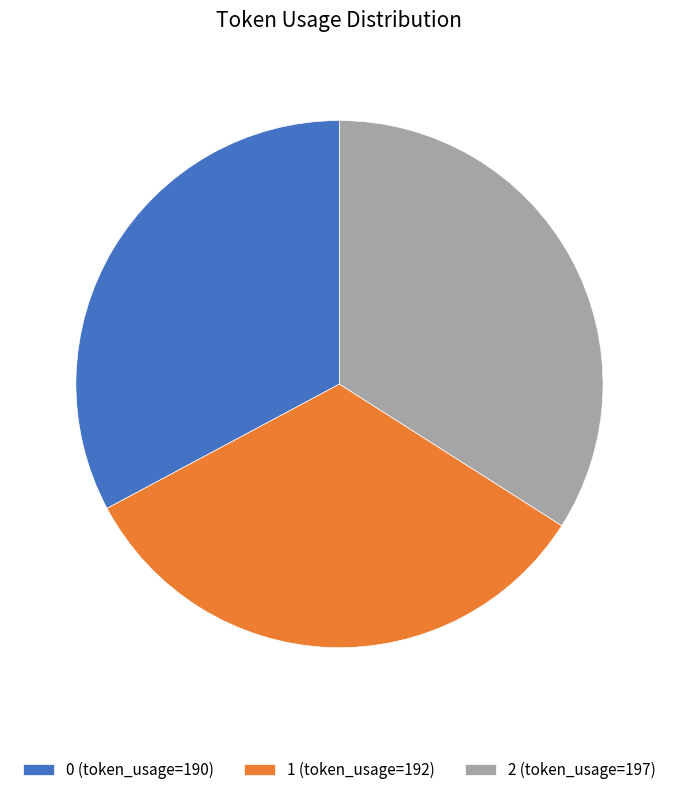

The 1 slice represents 18% of the pie. True or false?

False